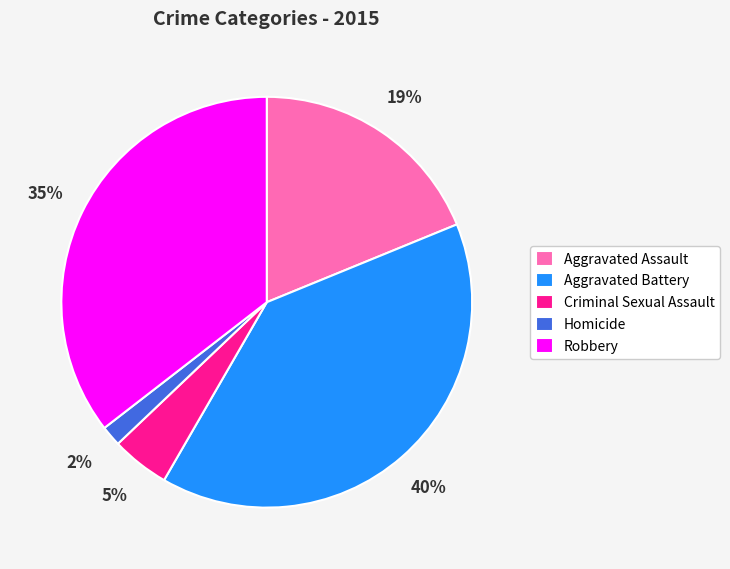

Is Homicide the majority of the pie?

No